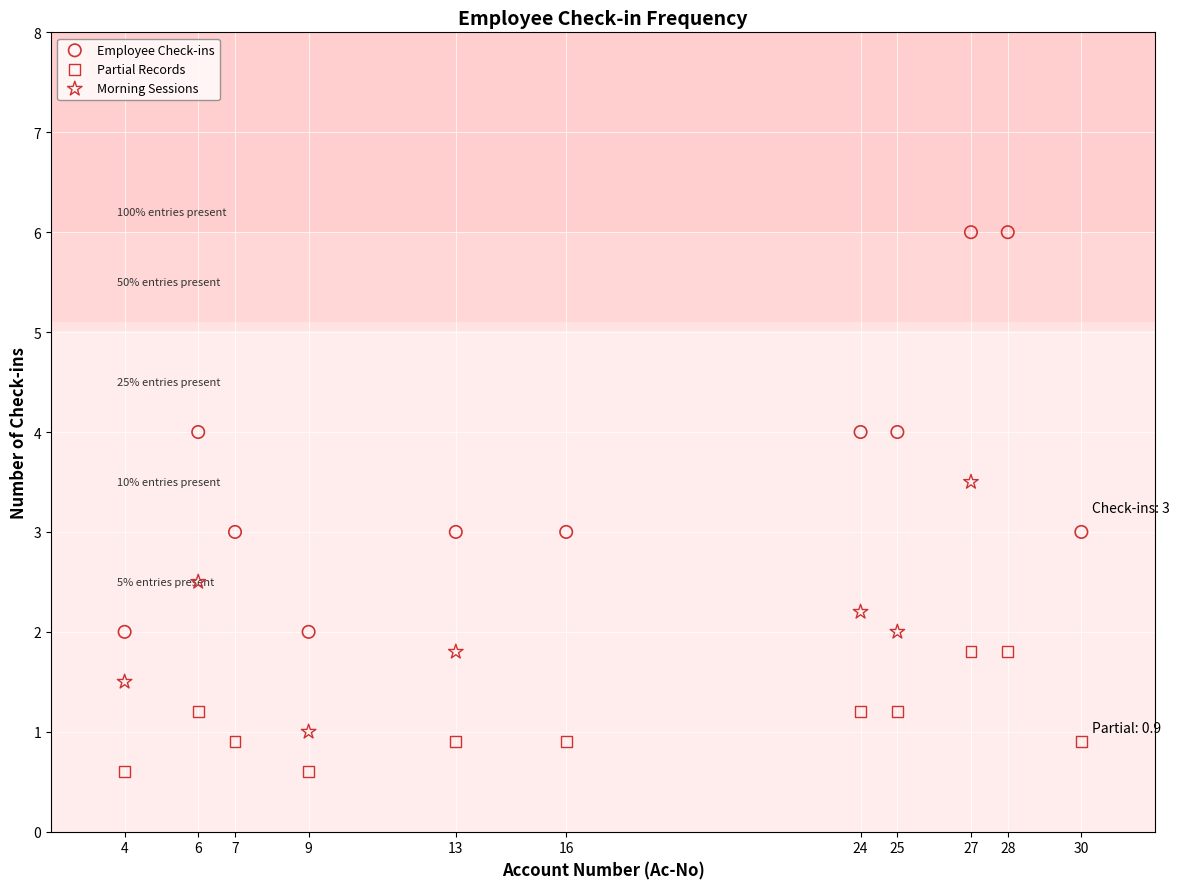

Which series has the largest Y range (max minus min)?

Employee Check-ins